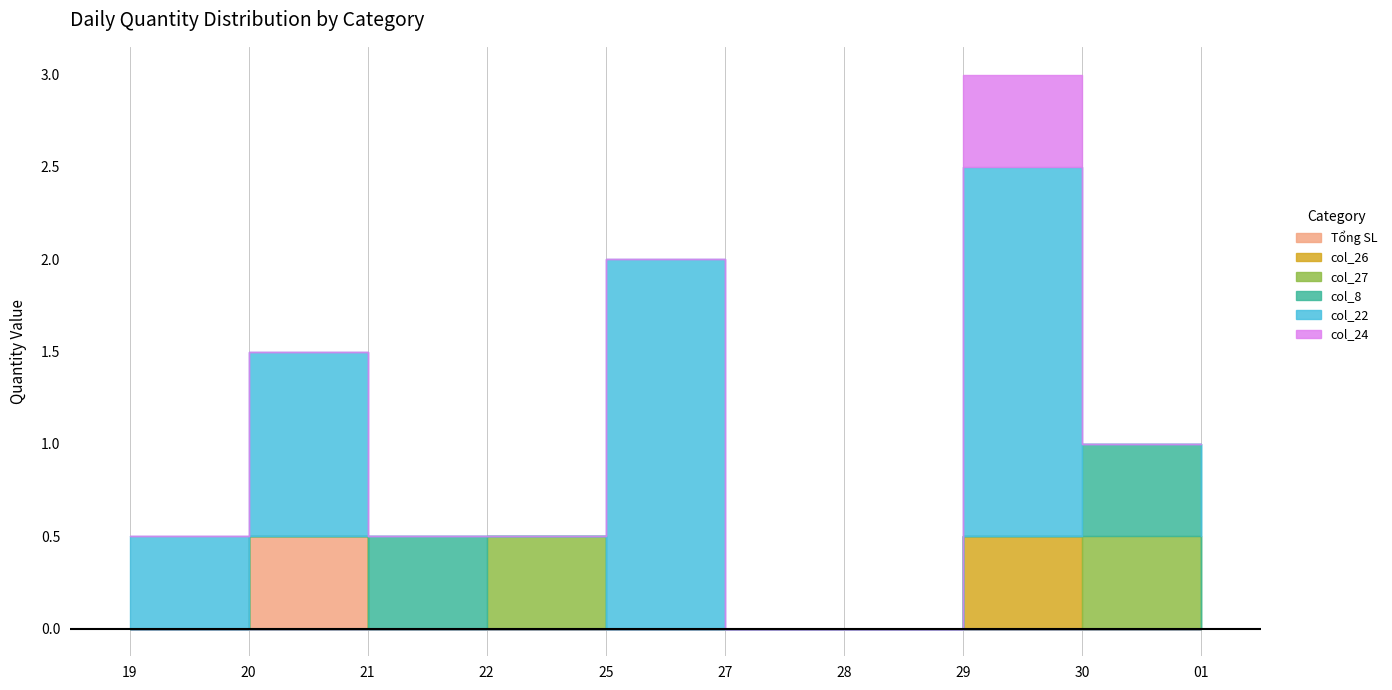

What is the sum of all col_27 values?

1.0